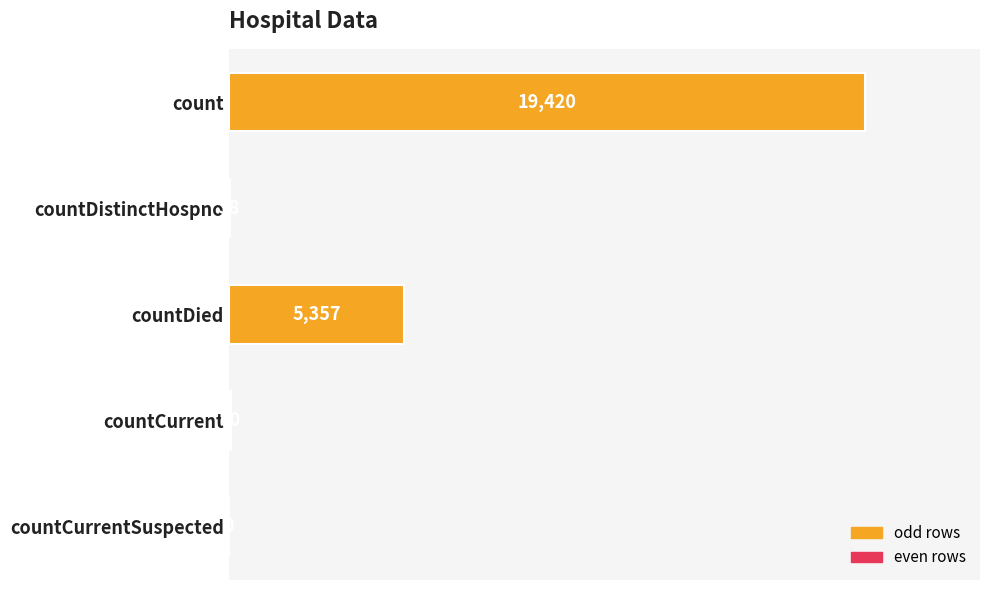

What is the change in value from count to countCurrentSuspected?

-19420